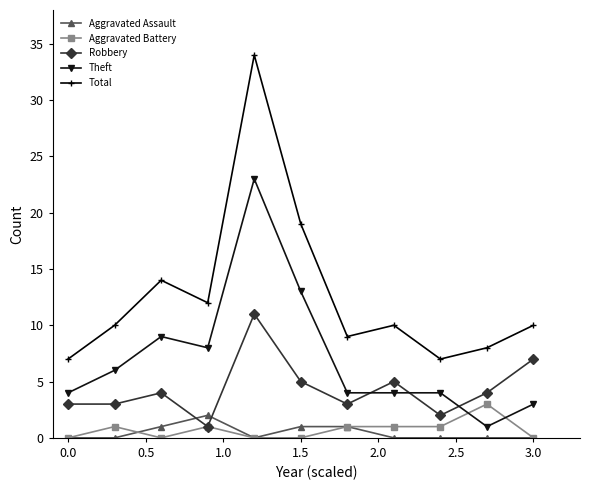

True or false: Aggravated Assault and Total cross at least once.

False